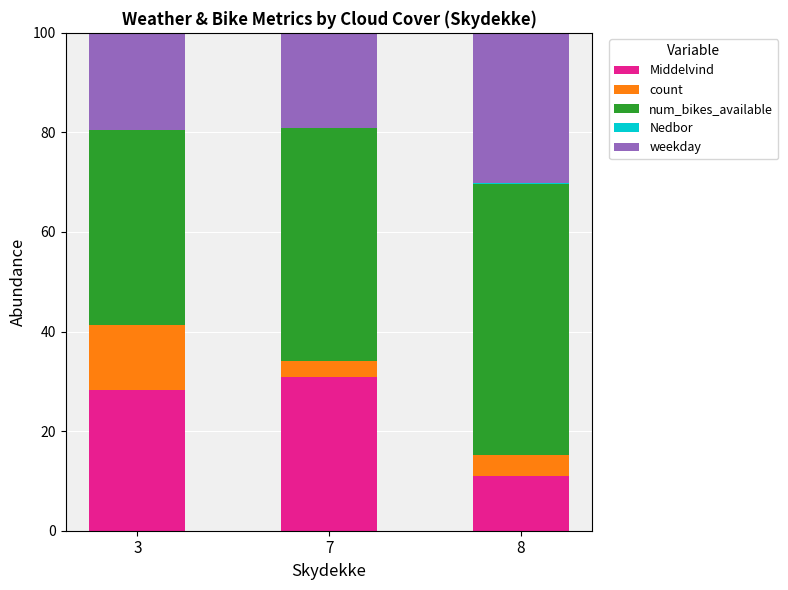

What is the total value across all series at 7?

100.0